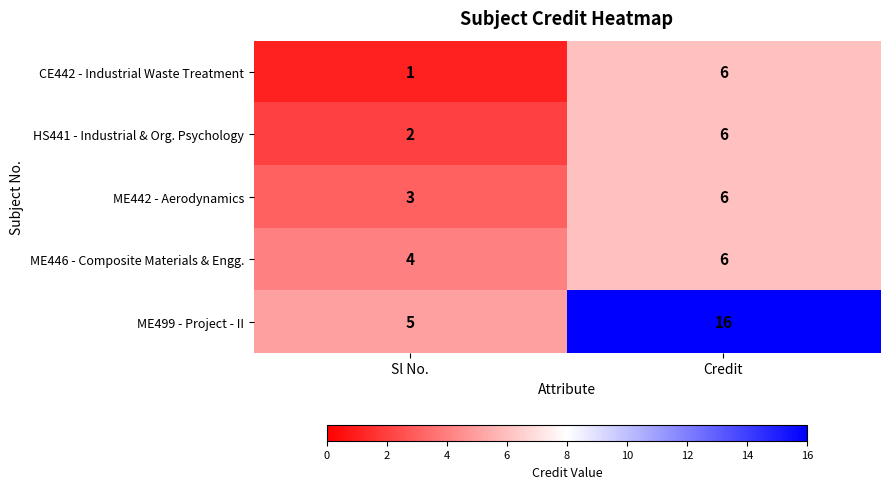

What is the spread (max minus min) of values at Credit?

10